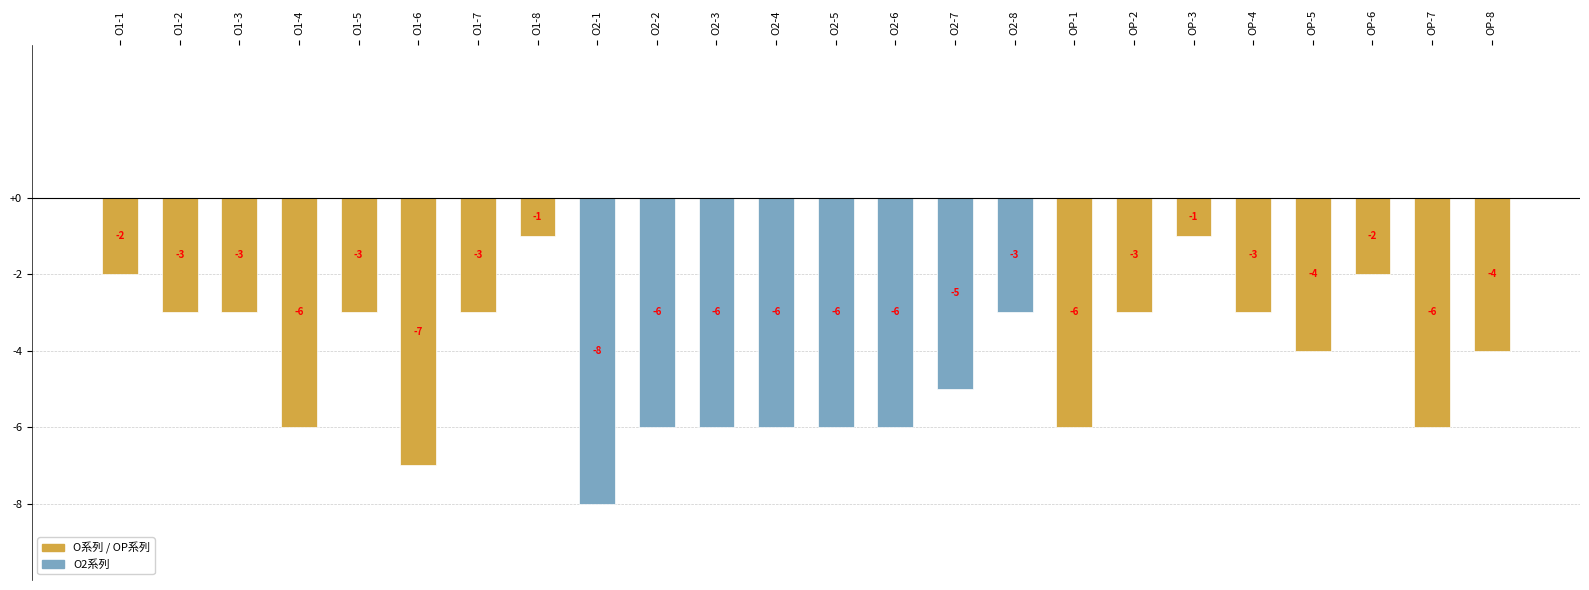

The value at O1-7 is -3. True or false?

True